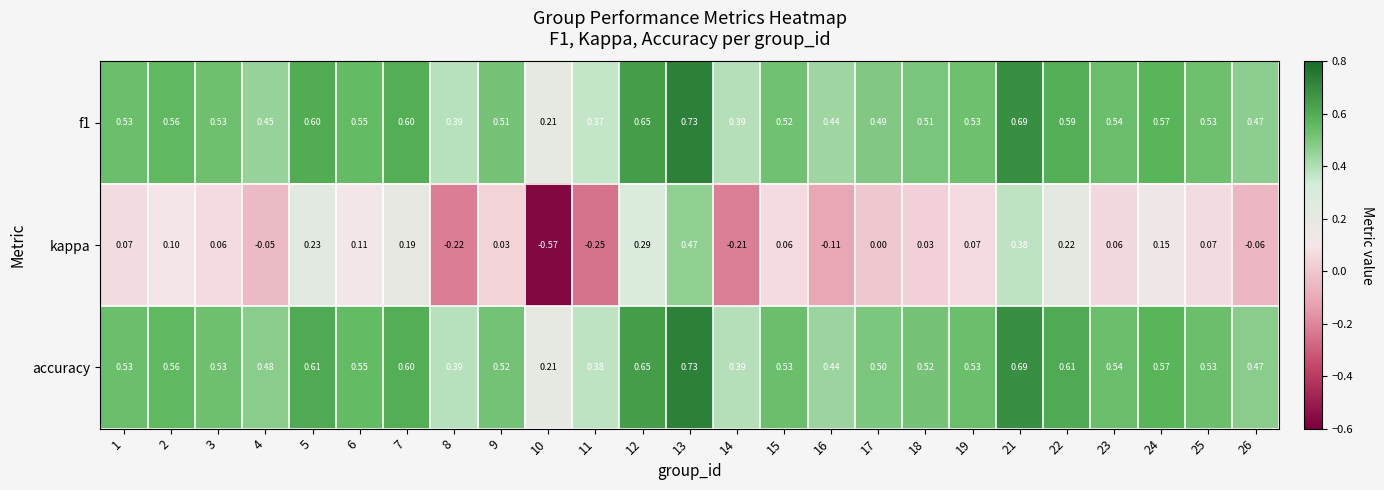

Which series has the largest range (max minus min)?

kappa